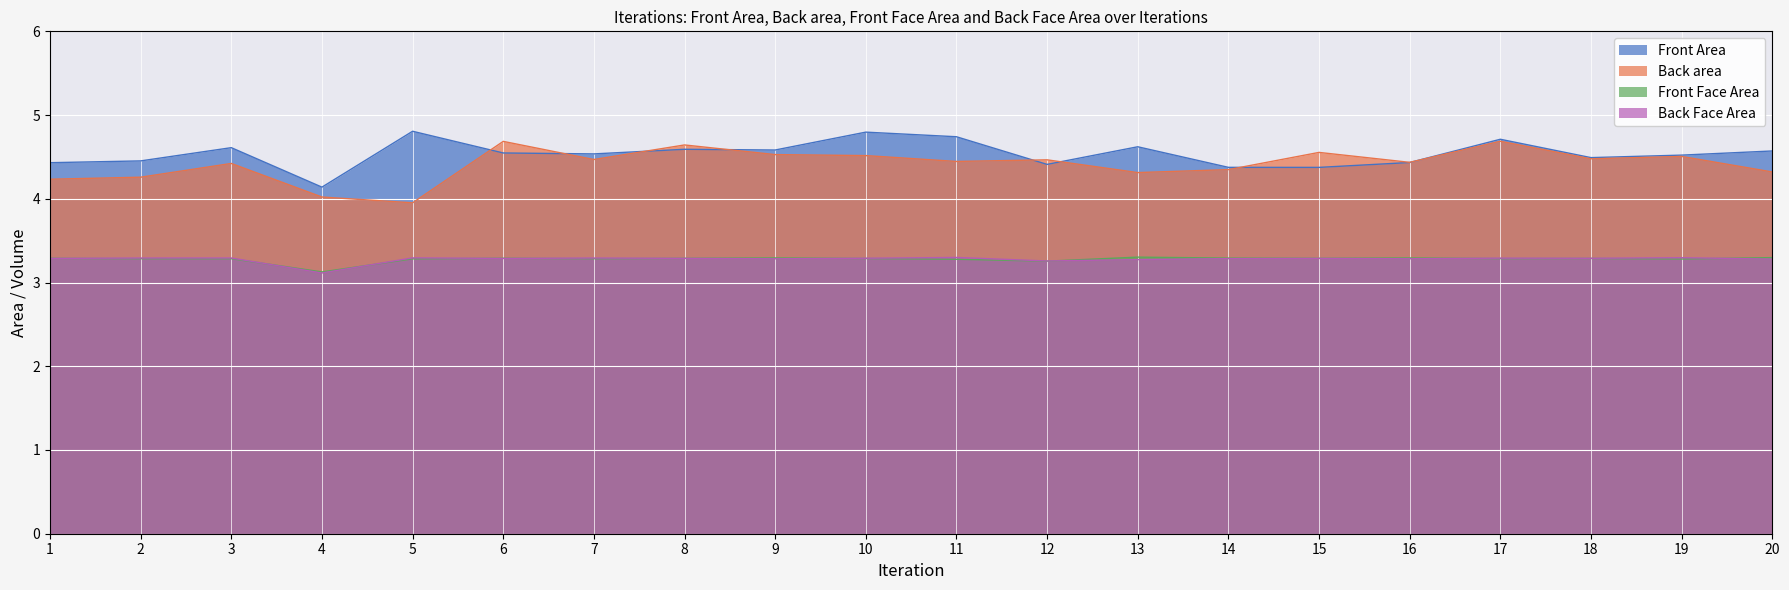

Rank the categories by Back area value from highest to lowest.

17, 6, 8, 15, 9, 10, 19, 18, 7, 12, 11, 16, 3, 14, 20, 13, 2, 1, 4, 5